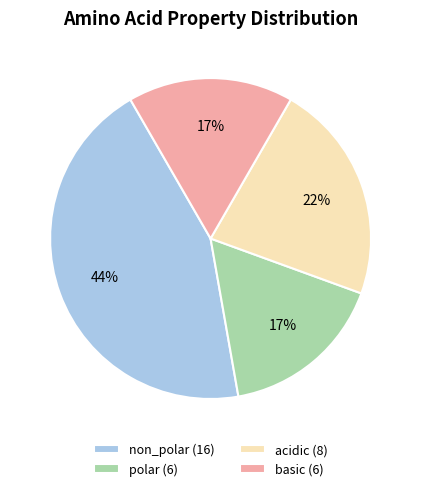

Does non_polar (16) represent more than half of the total?

No